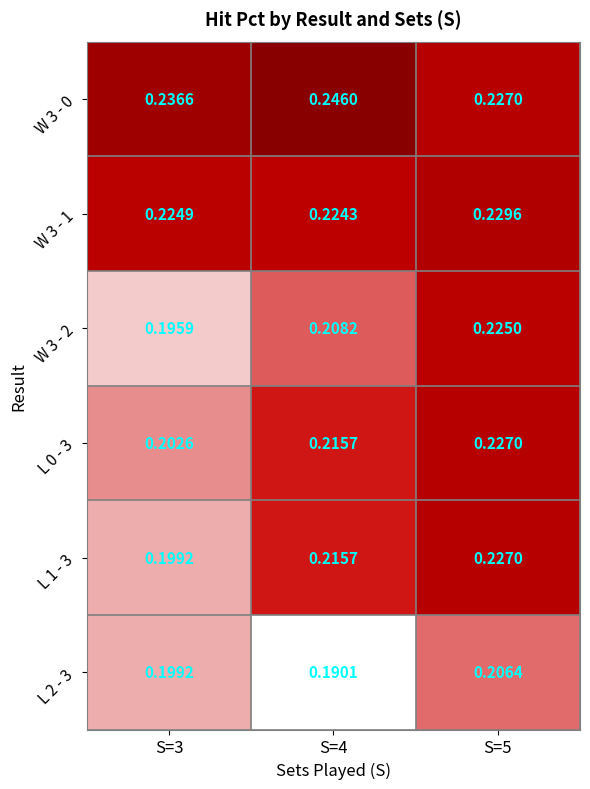

Is the value of W 3 - 2 at S=4 greater than the value of L 1 - 3 at S=5?

No